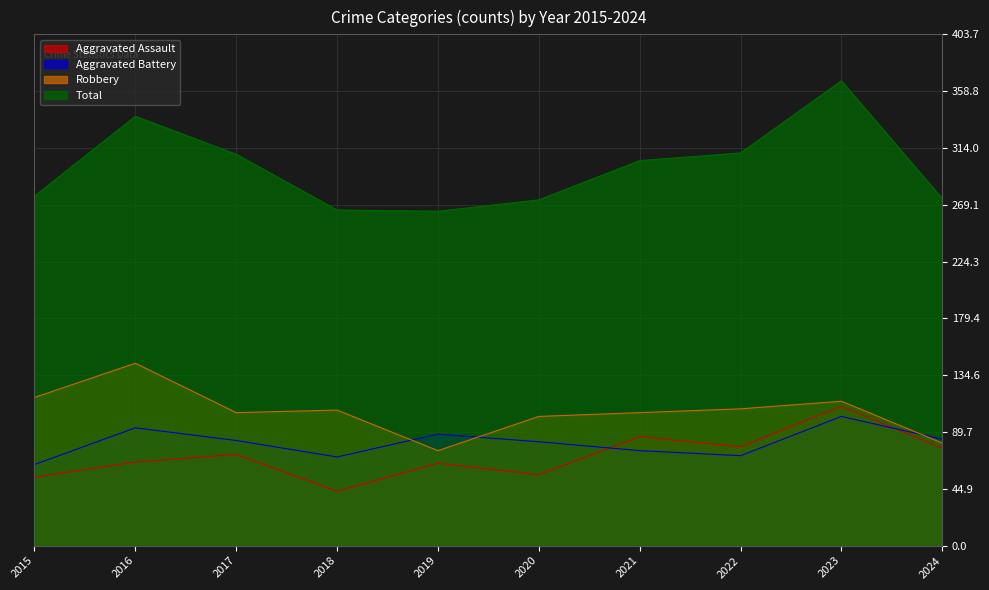

What is the average value of the Aggravated Assault series?

71